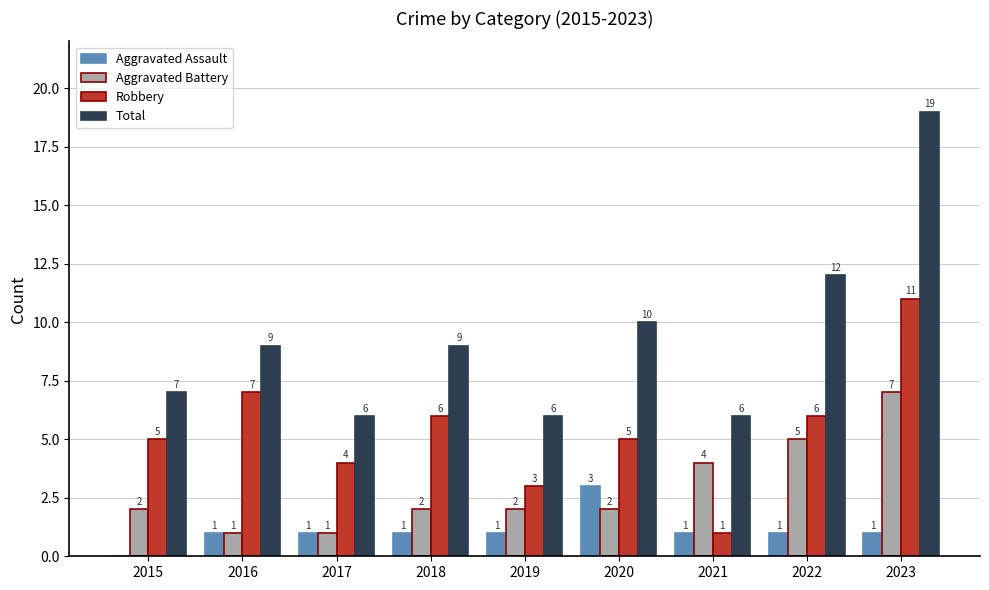

What is the maximum value shown in the chart?

19